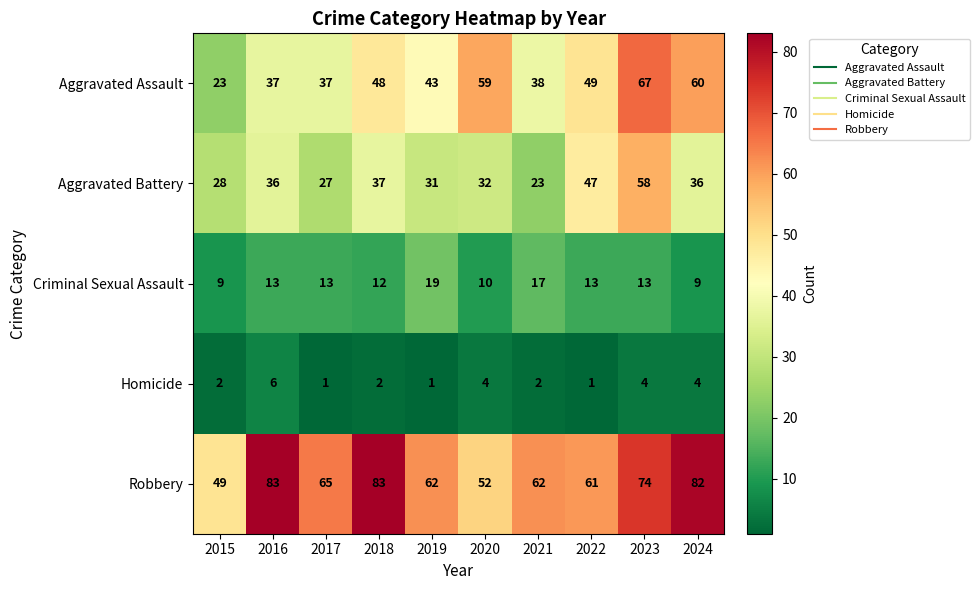

What is the average value of the Robbery series?

67